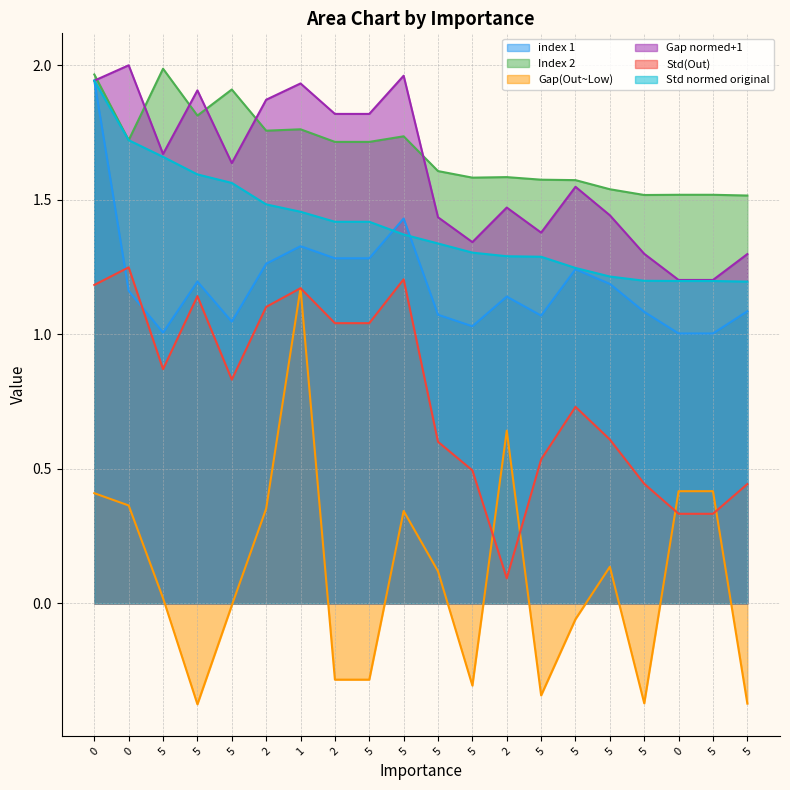

What is the total value across all series at 0?

9.4